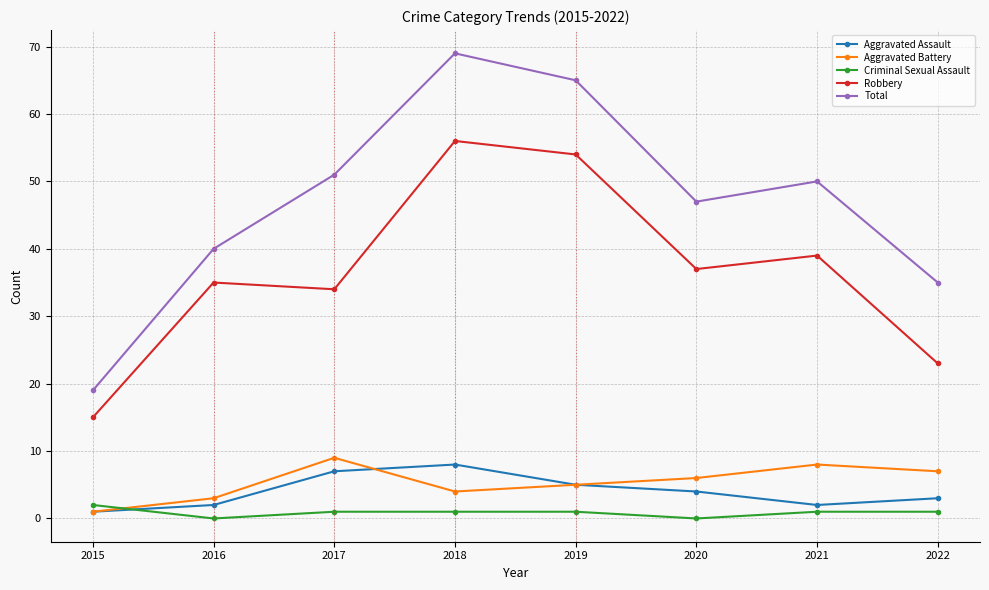

The Total series shows 30 at 2017. True or false?

False